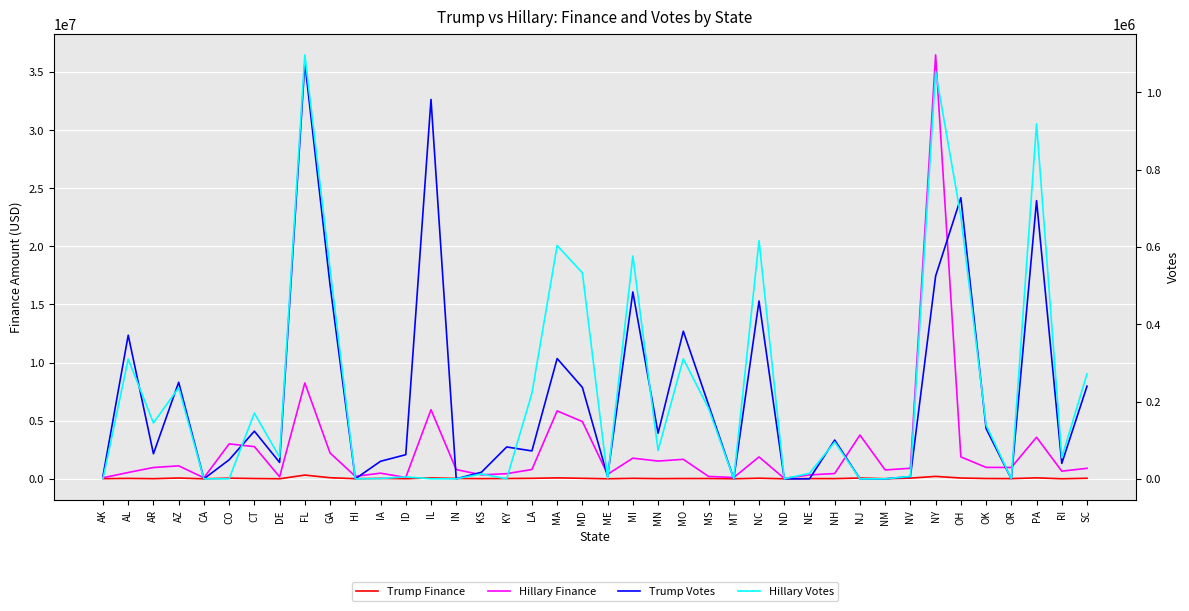

How many values in the Trump Votes series exceed 82493?

19